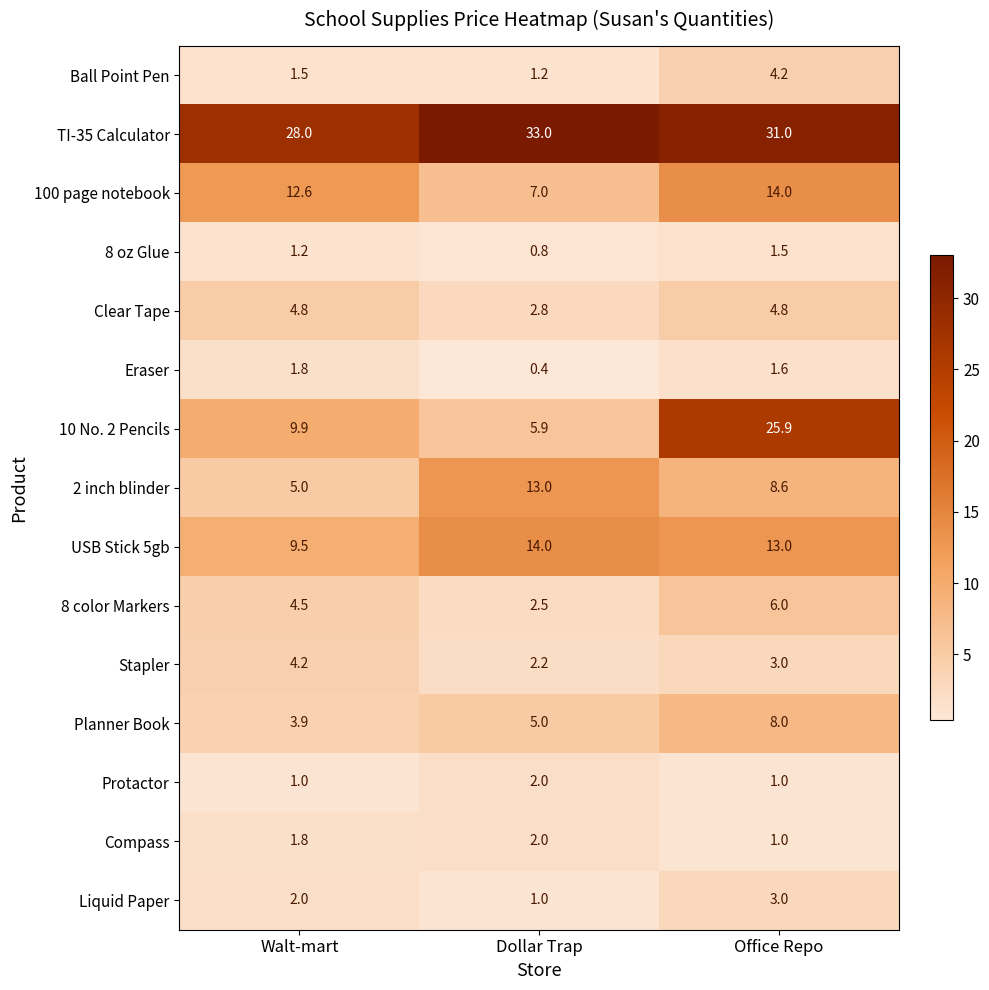

Which series has the largest range (max minus min)?

10 No. 2 Pencils